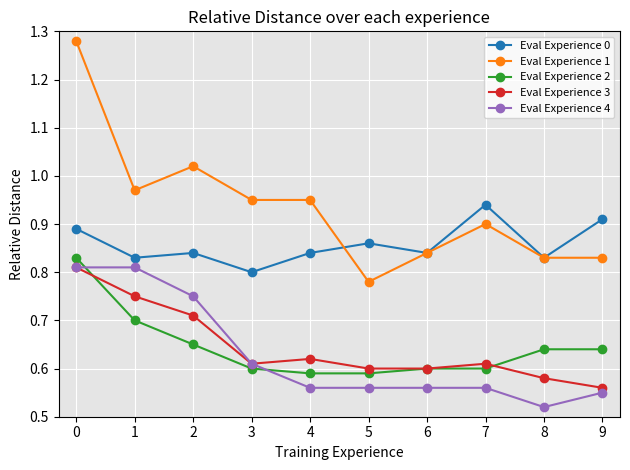

Is it true that Eval Experience 4 equals 0.8 at 5?

False